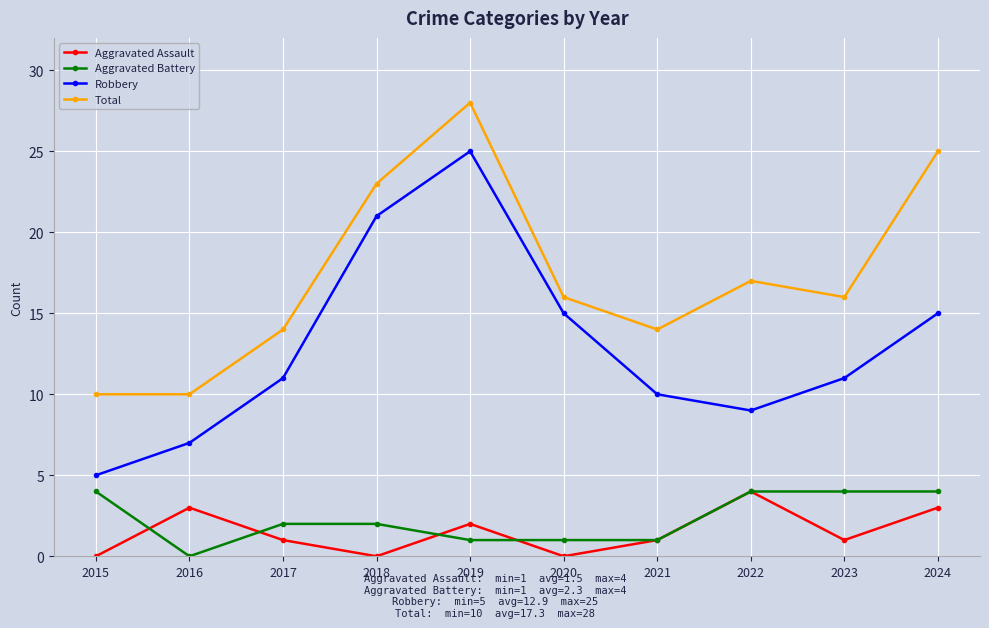

True or false: Aggravated Battery and Robbery intersect in this chart.

False